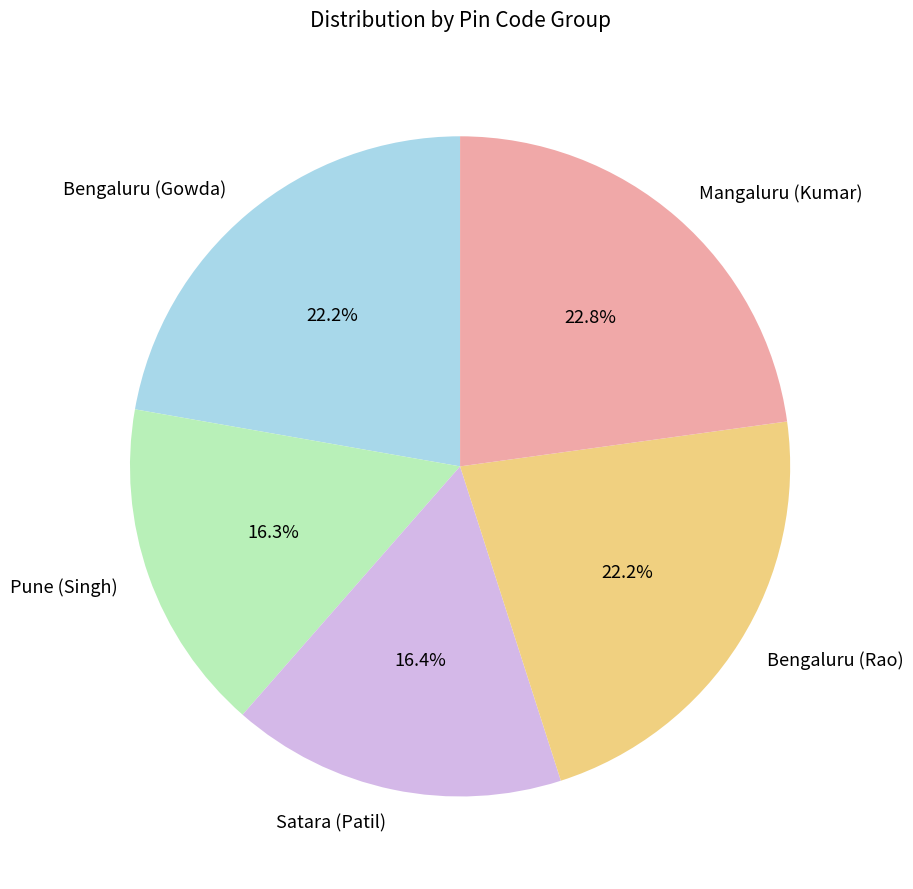

Which slice is the largest?

Mangaluru (Kumar)